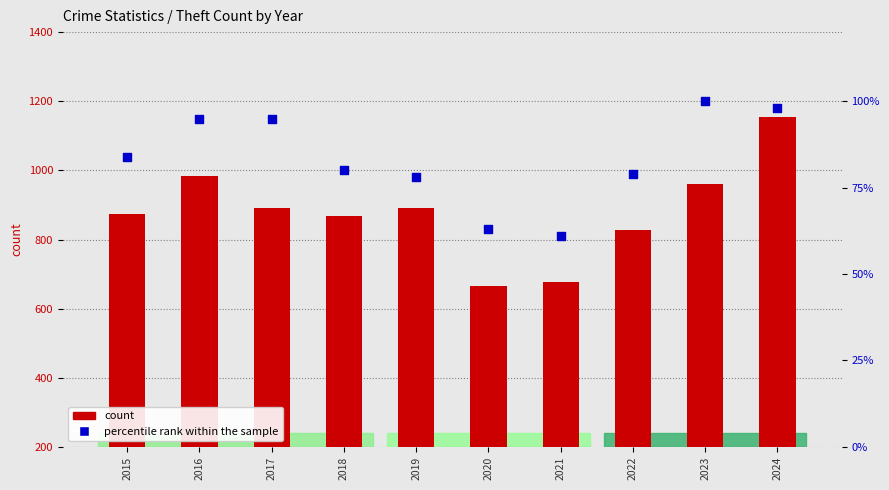

Which series has the largest total across all categories?

count